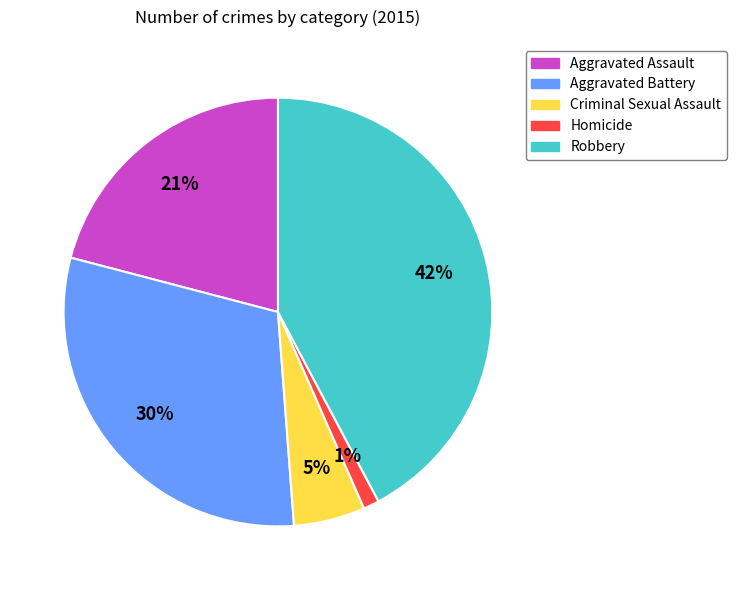

To the nearest percent, what is the difference between the Criminal Sexual Assault and Aggravated Battery slice percentages?

25%